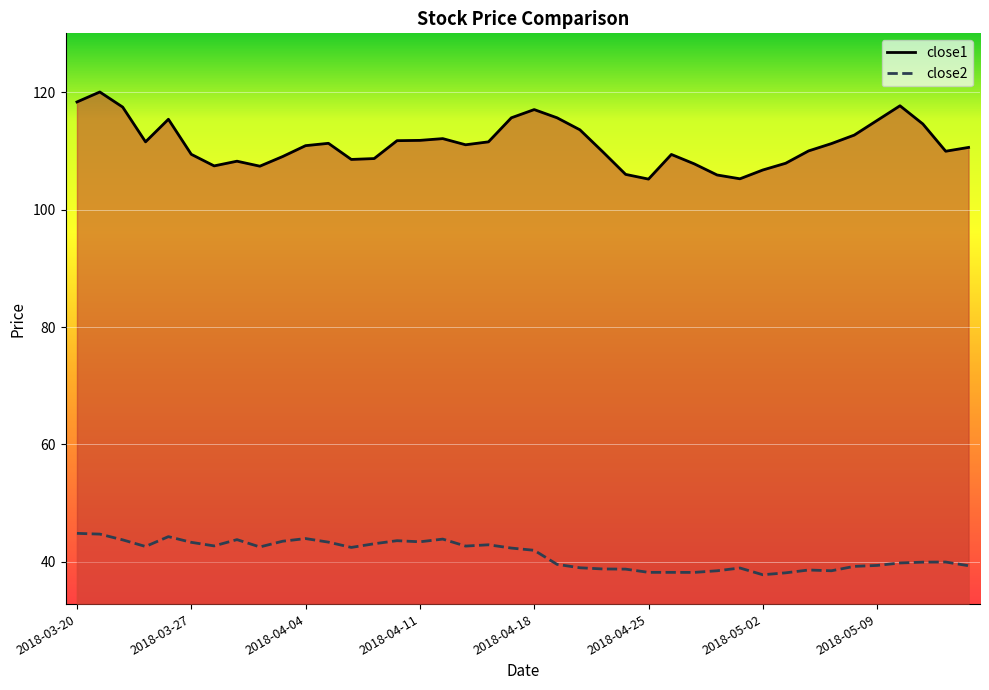

Count the number of categories in the chart.

40